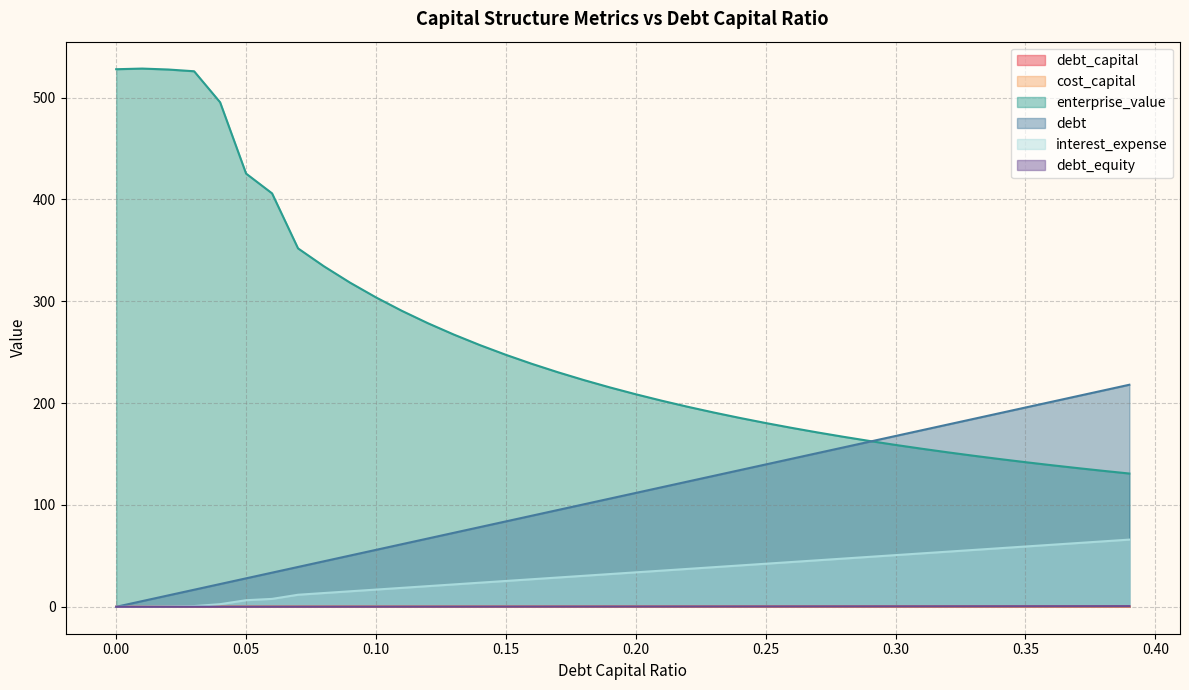

True or false: enterprise_value and interest_expense cross at least once.

False